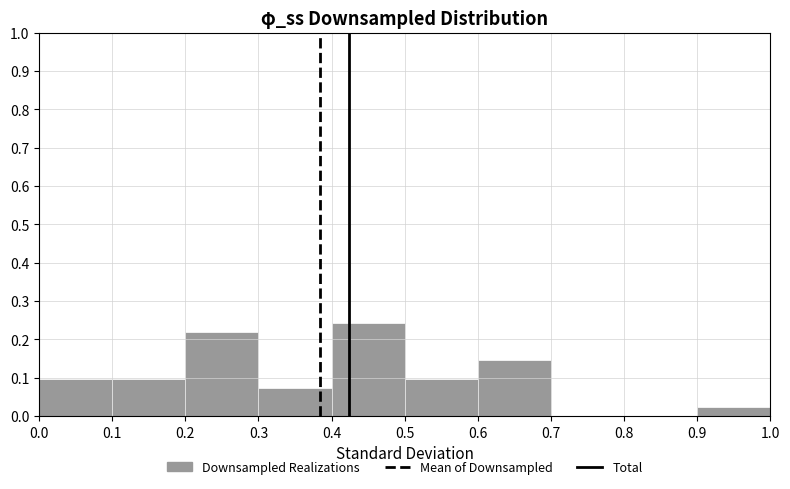

Over which range of the x-axis is the bar tallest?

0.4 to 0.5